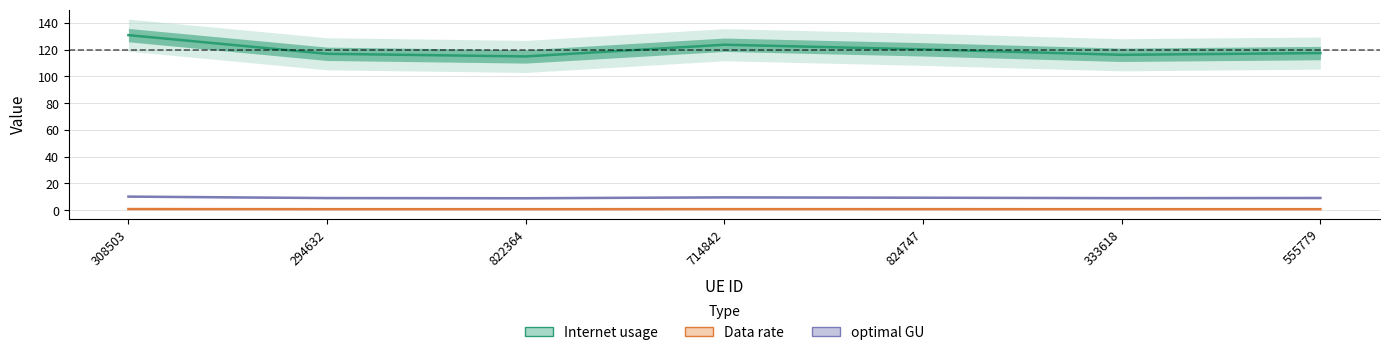

Which series has the largest total across all categories?

Internet usage